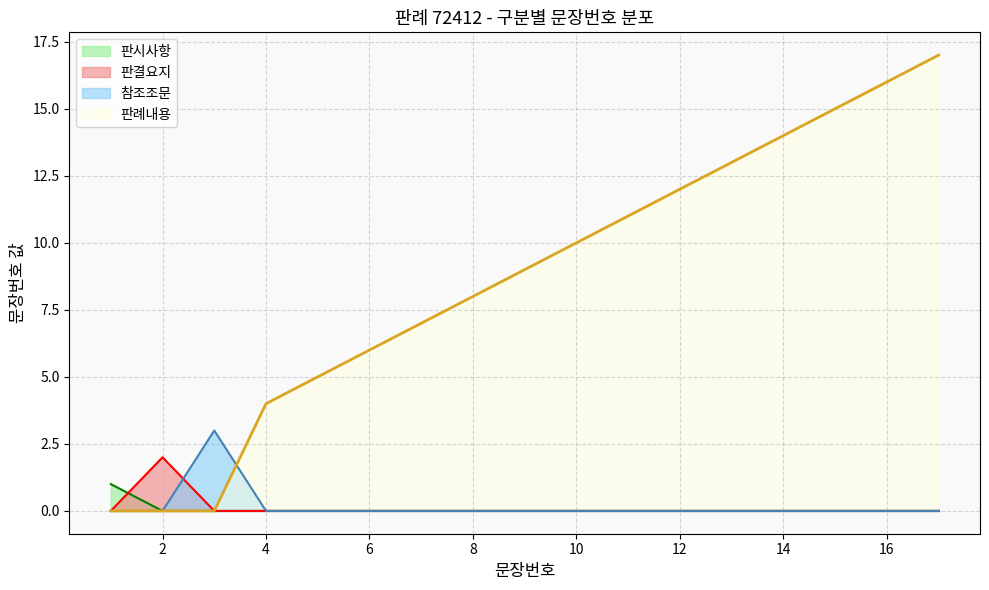

Which series has the largest total across all categories?

판례내용